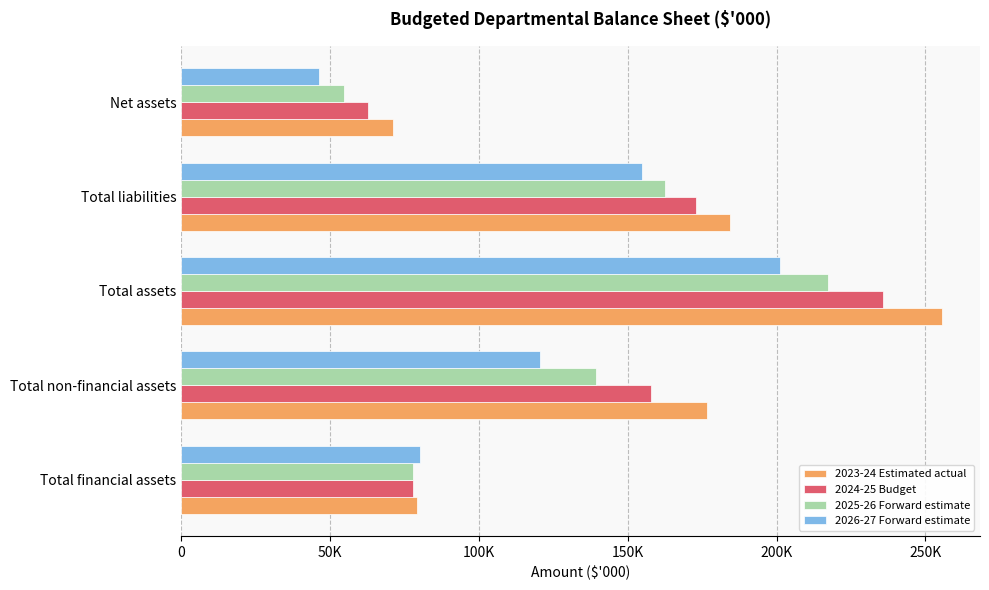

What are all the series names shown in the legend?

2023-24 Estimated actual, 2024-25 Budget, 2025-26 Forward estimate, 2026-27 Forward estimate